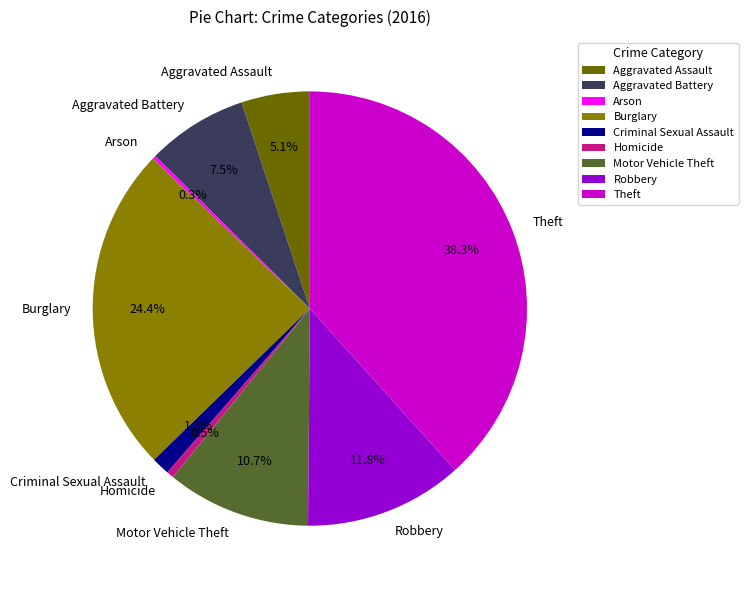

Is there a majority slice in this chart?

No